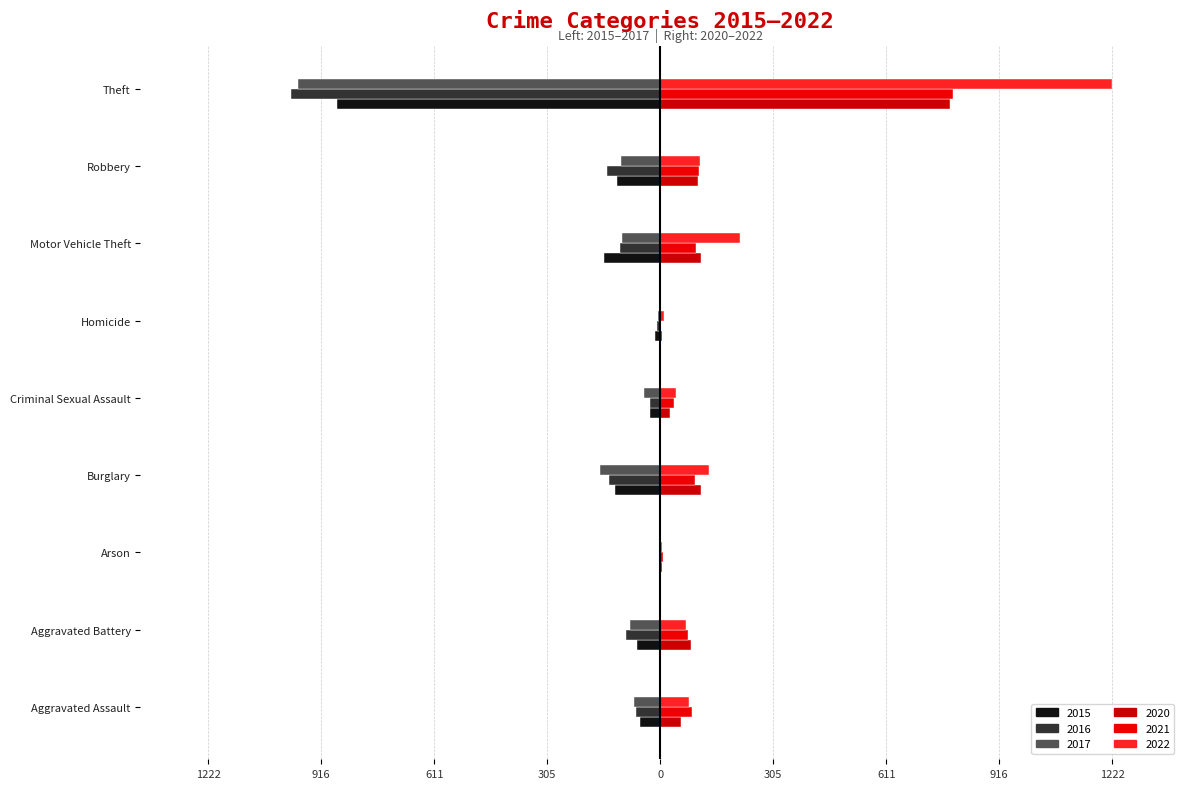

What is the difference between the 2016 values at Robbery and Burglary?

6